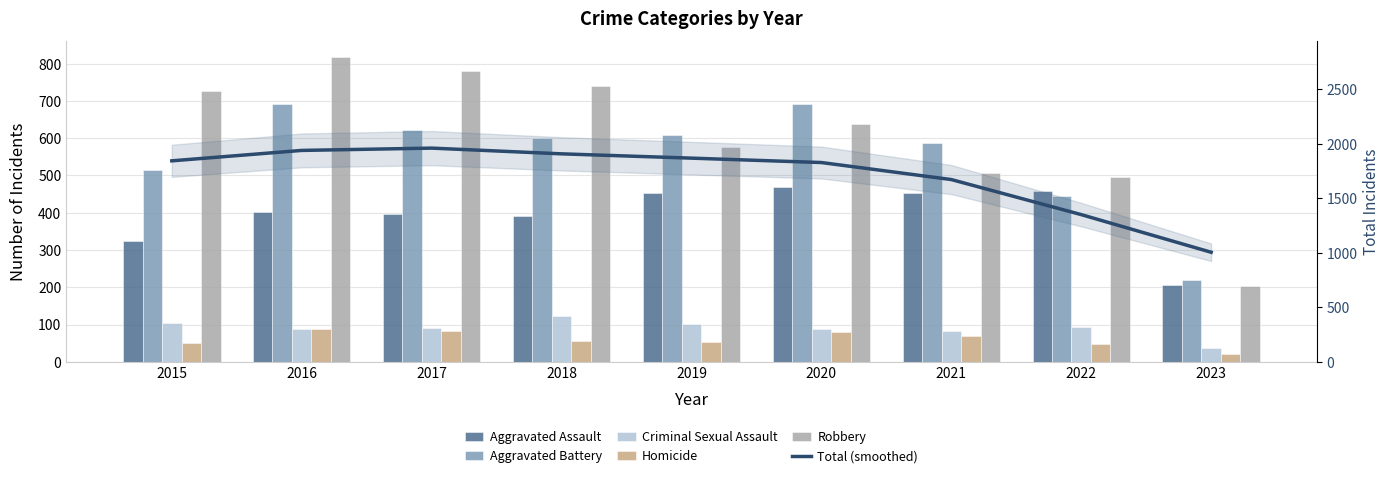

At how many categories does at least one series exceed 707?

9